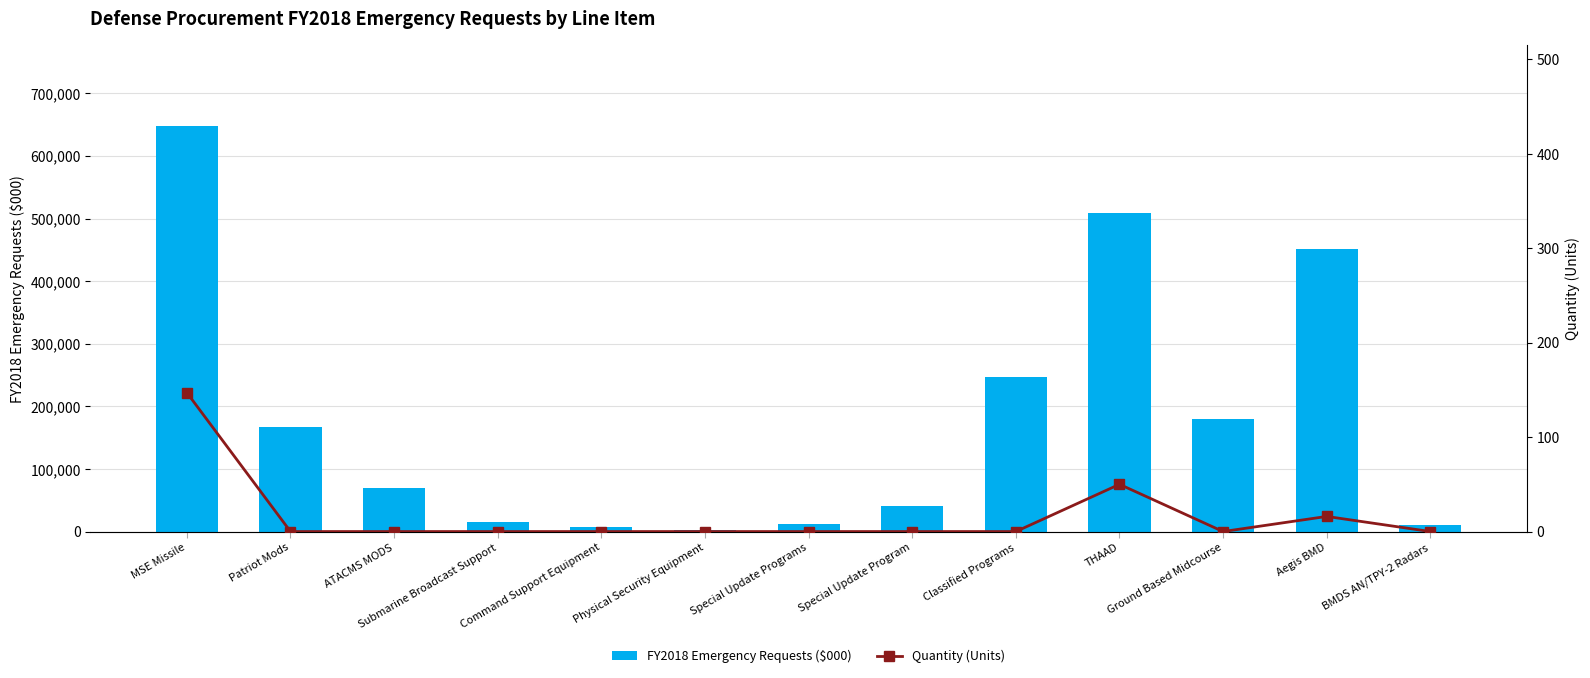

Does the chart contain any negative values?

No